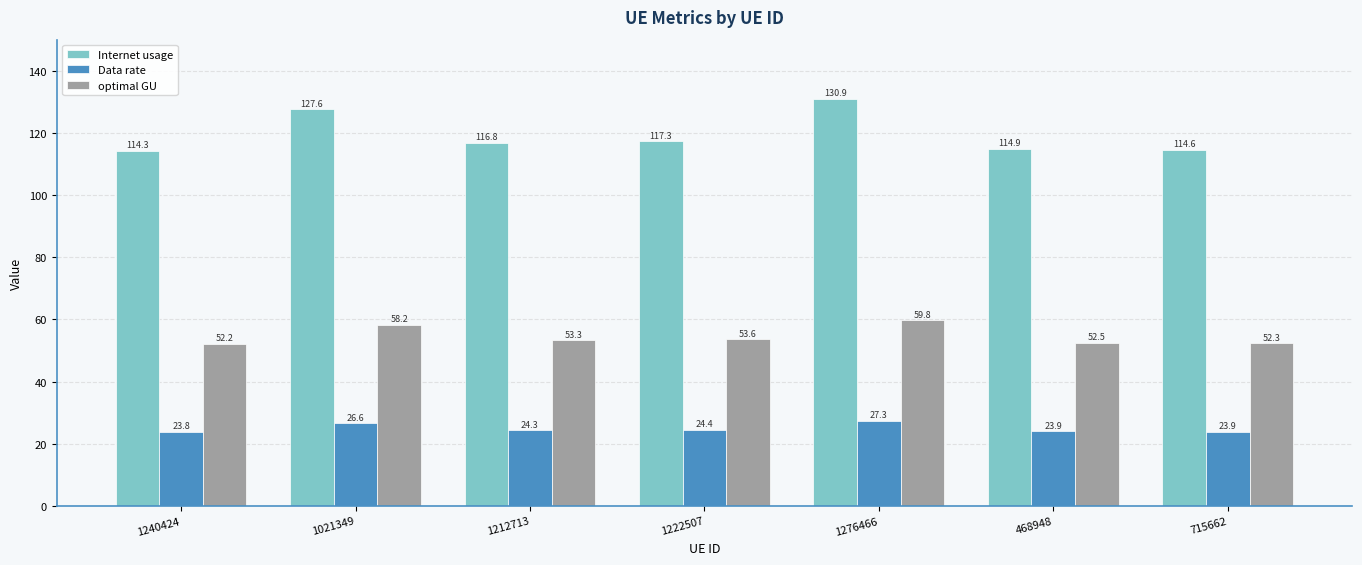

True or false: Internet usage has a value of 180.5 at 468948.

False